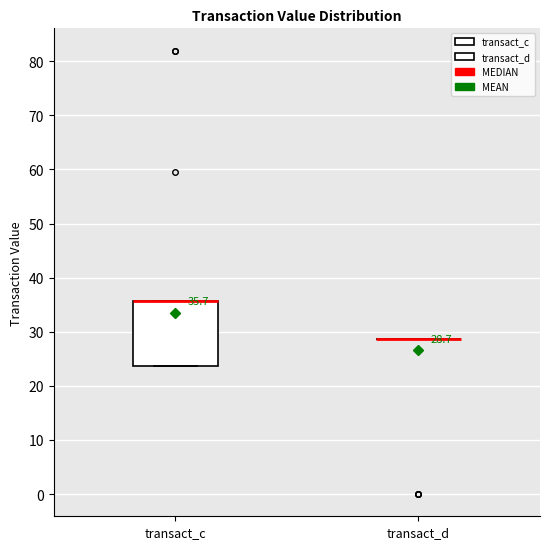

Which box is the tallest, from its lower edge to its upper edge?

transact_c